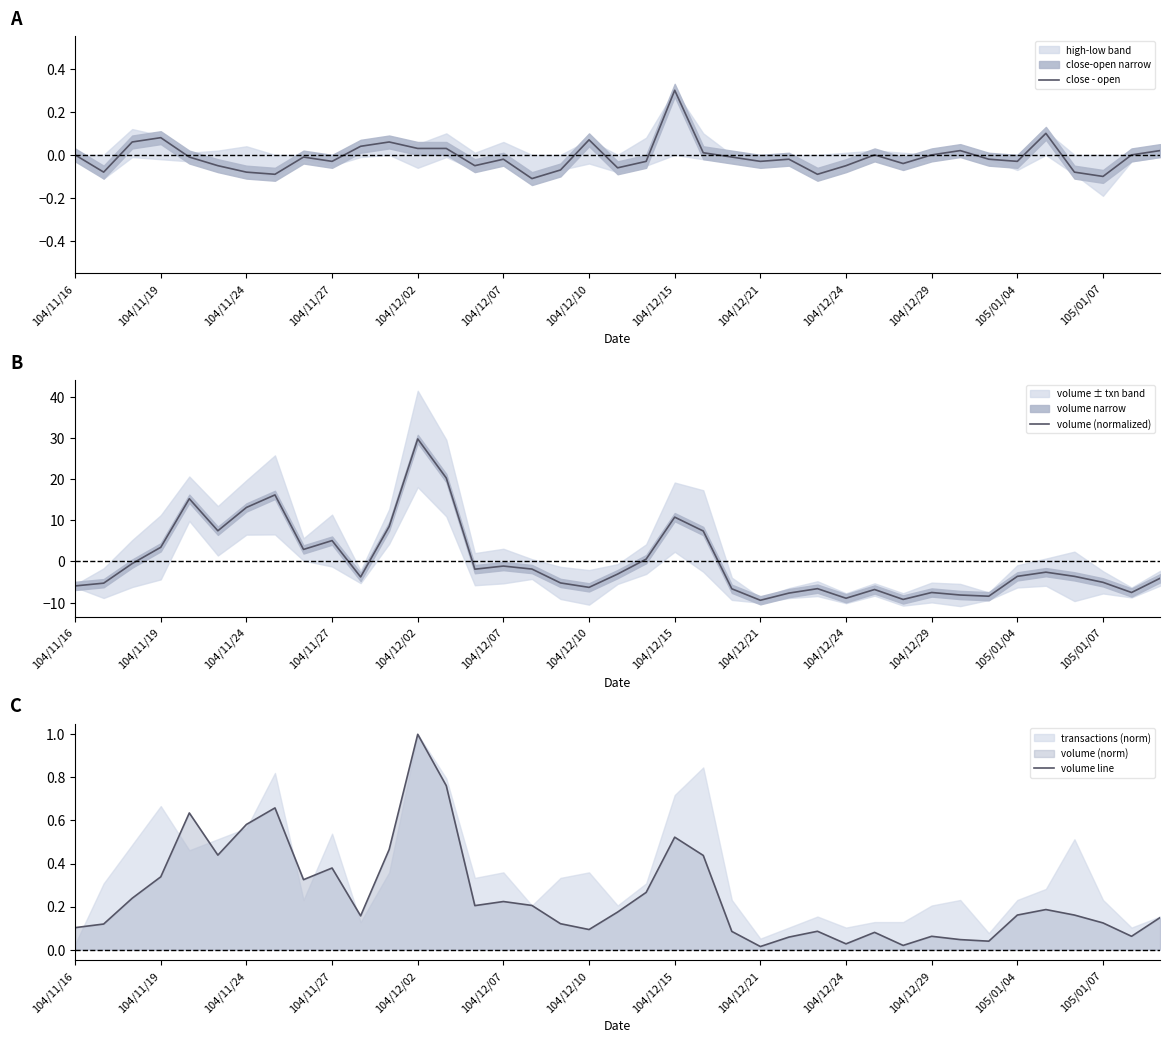

In close - open, how many points are lower than both neighbors (excluding endpoints)?

11